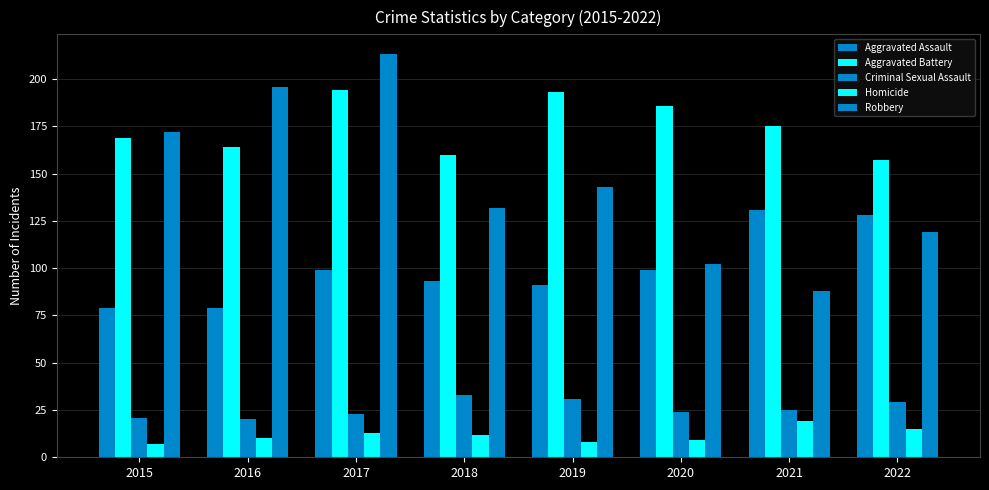

What is the sum of all Robbery values?

1165